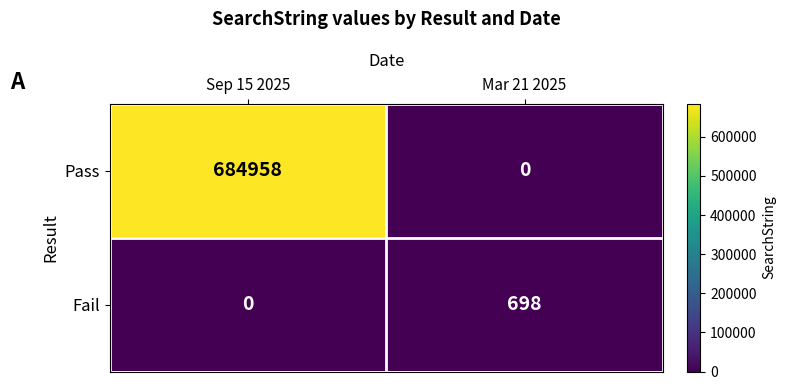

Reading left to right, list all the values displayed in this chart.

Pass: 684958	0
Fail: 0	698